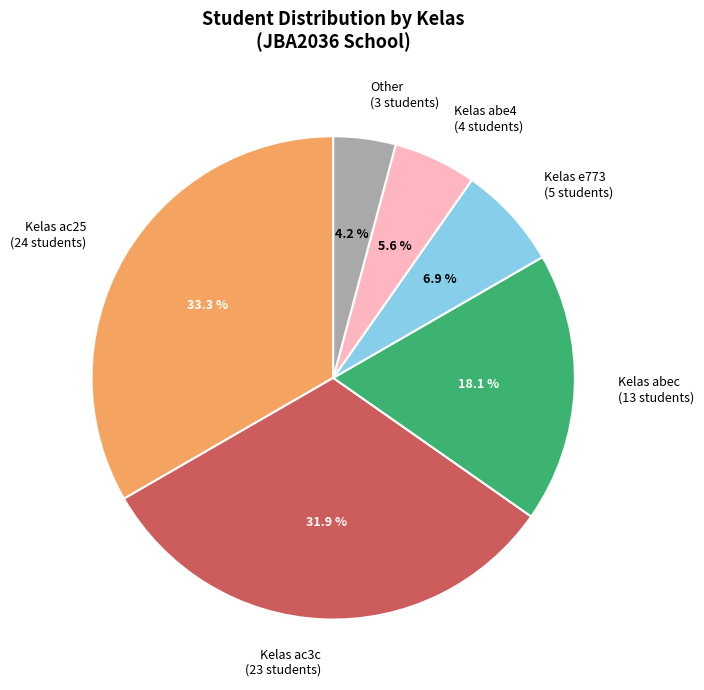

Which category has the biggest portion of the pie?

Kelas ac25 (24 students)